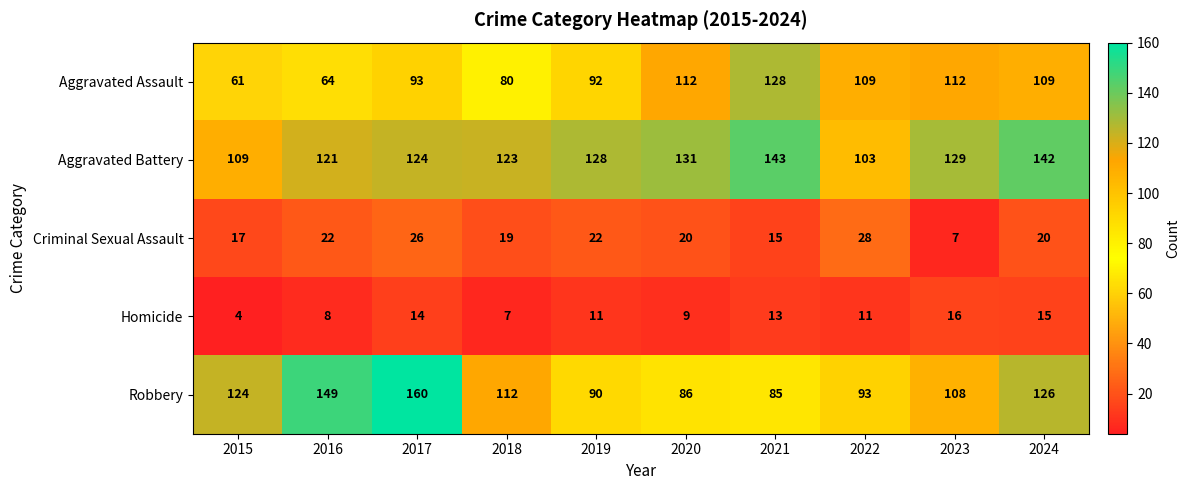

Which series changed the most between 2015 and 2016?

Robbery